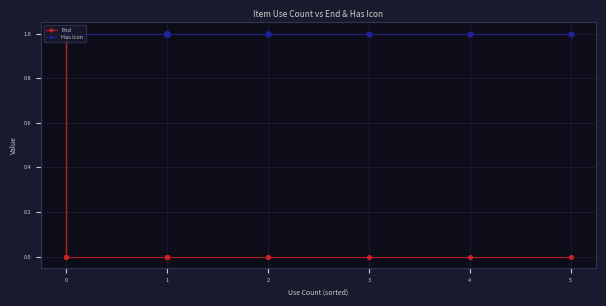

Count the number of data series in this chart.

2